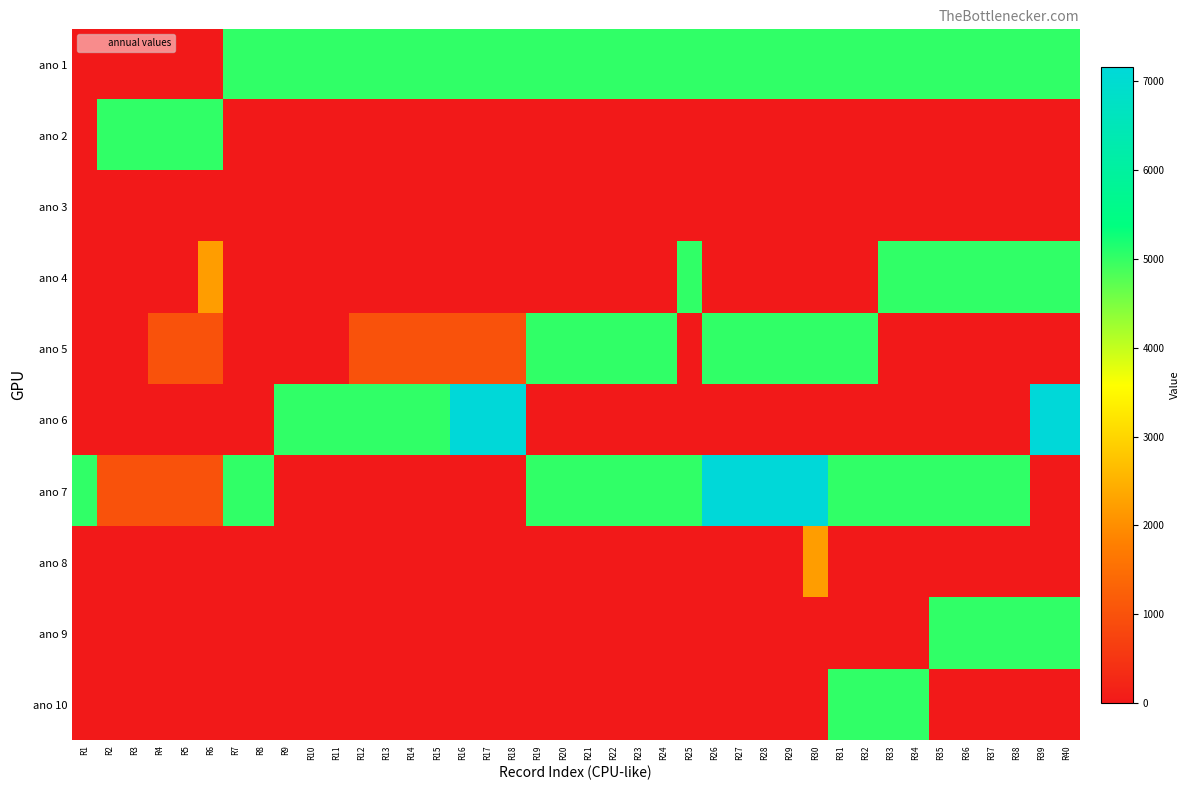

What is the total value across all series at R37?

20100.0